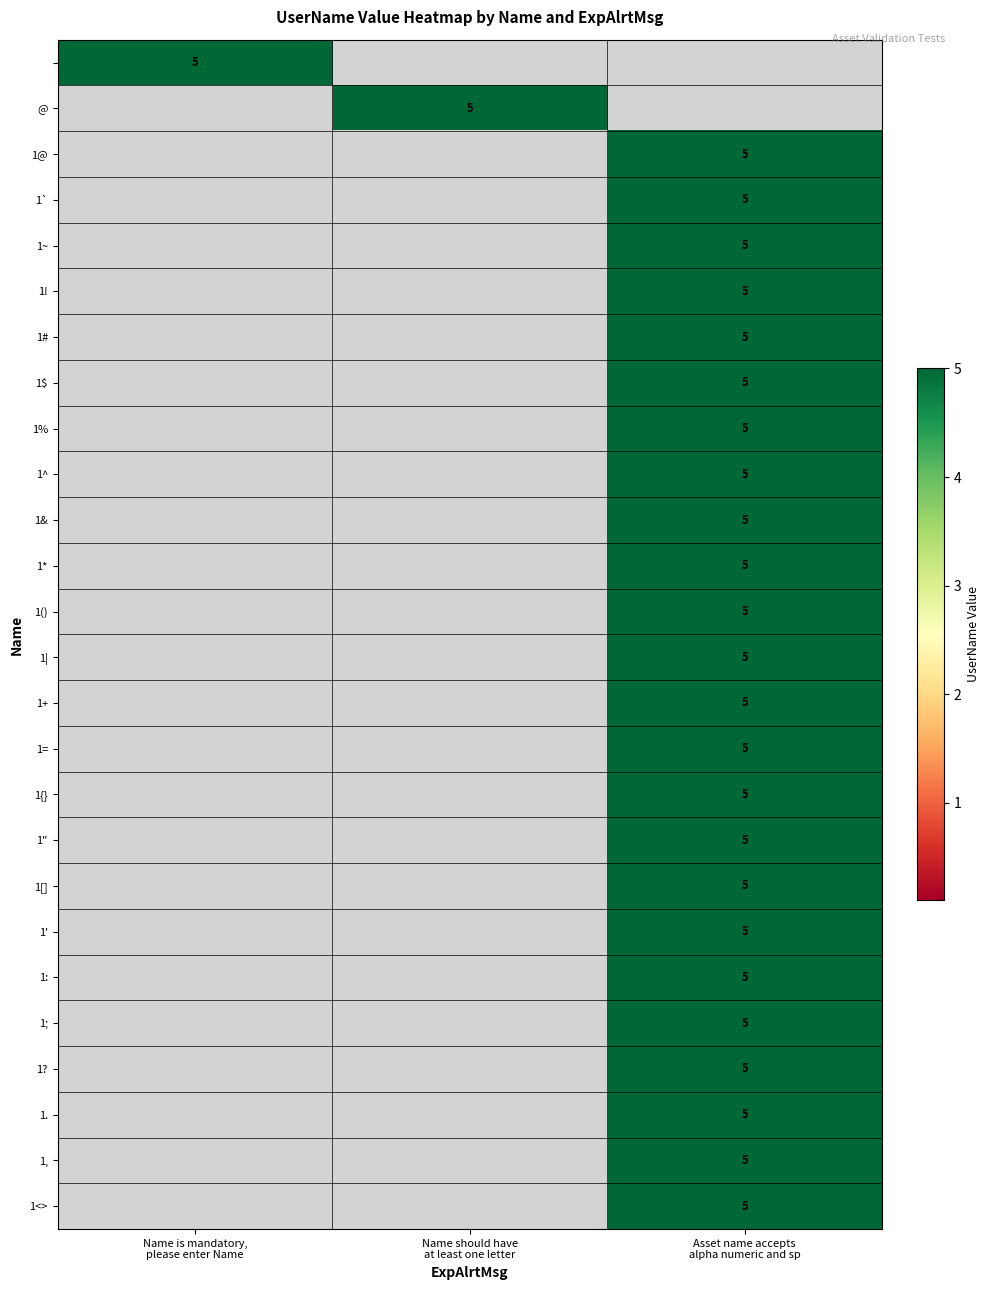

The value of 1, at Asset name accepts alpha numeric and sp is 1. True or false?

False